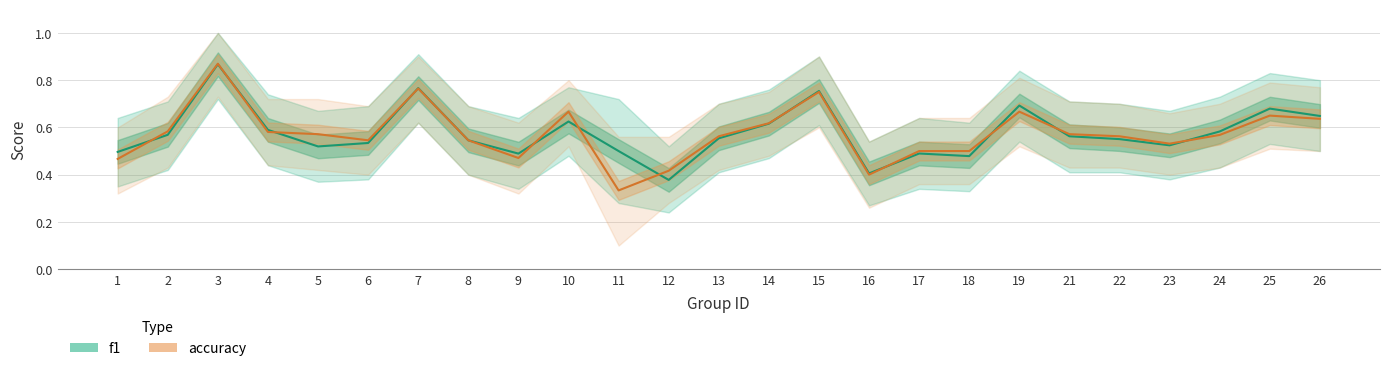

Which series ends up on top after the final intersection of f1 and accuracy?

f1